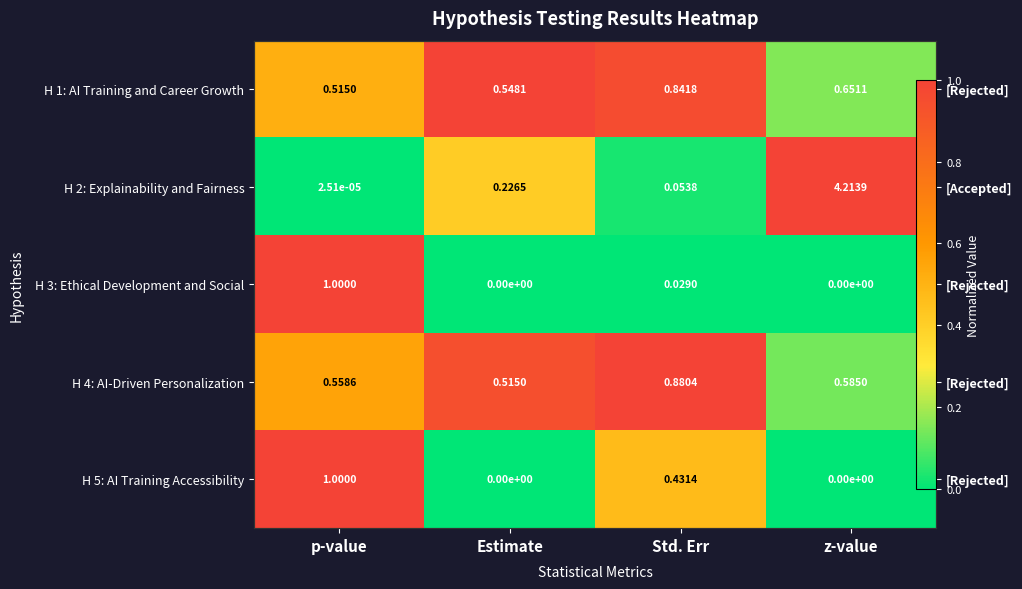

At which category is the sum across all series the highest?

p-value